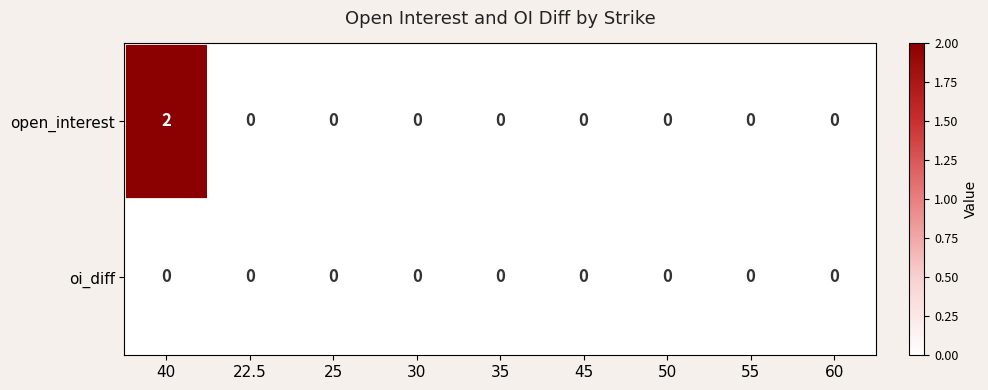

List the series in order of their overall mean, highest first.

open_interest, oi_diff